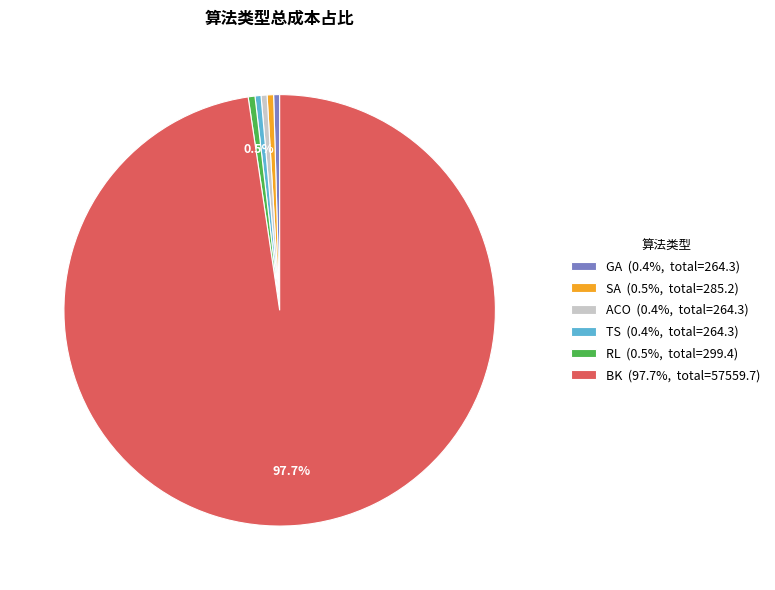

To the nearest percent, what portion does ACO represent?

0%